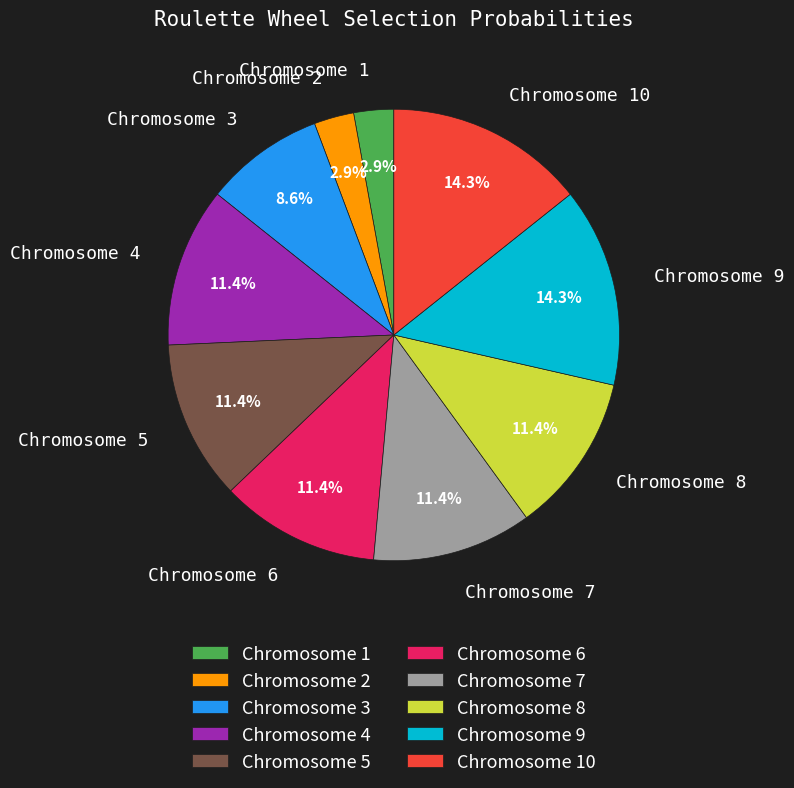

Between Chromosome 7 and Chromosome 3, which is larger?

Chromosome 7